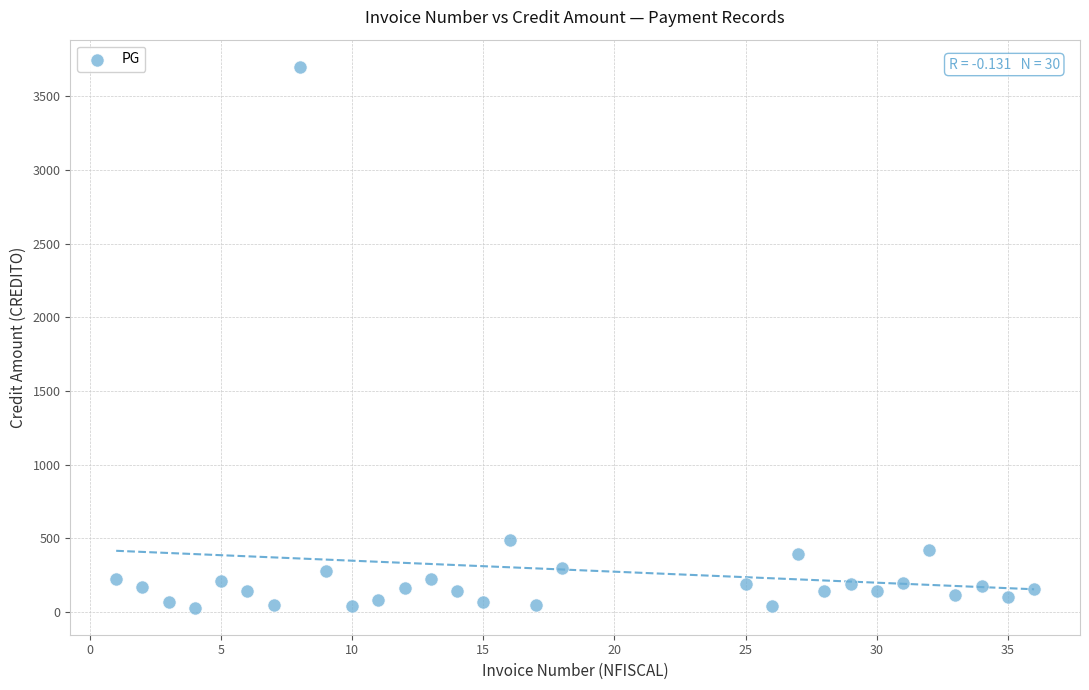

What is the range of Y values (max minus min)?

3670.0